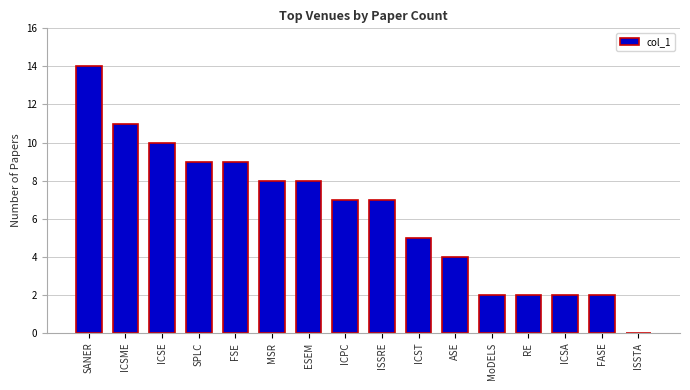

What is the sum of the values at MSR and ISSRE?

15